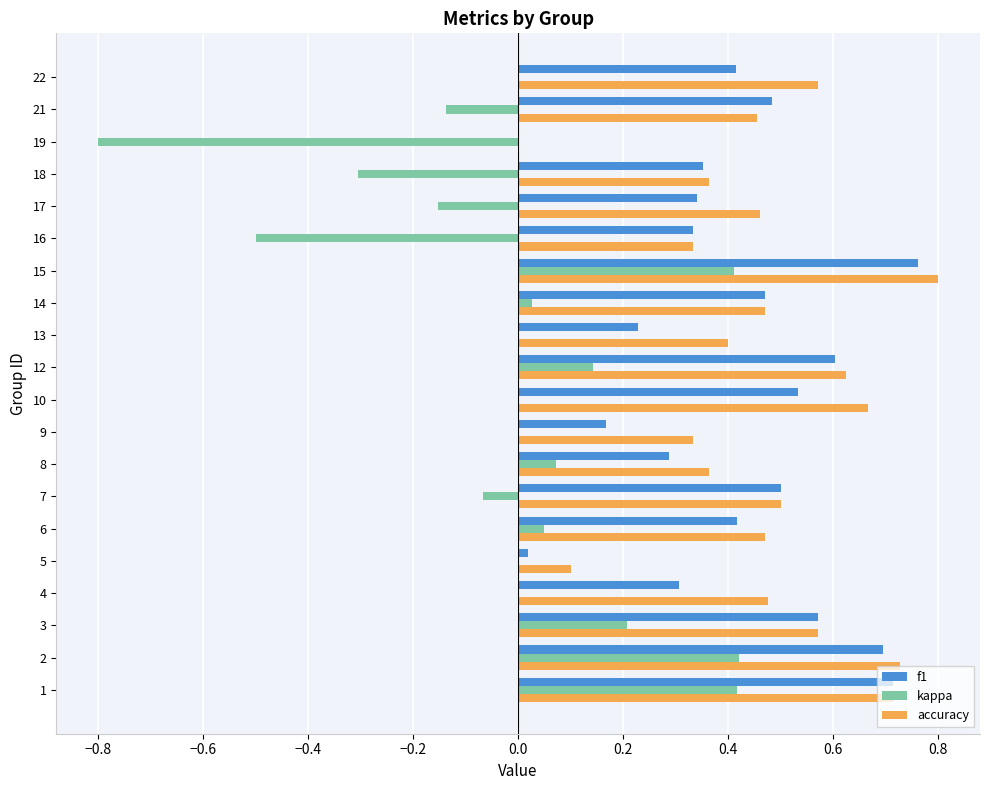

Which series changed the most between 16 and 17?

kappa